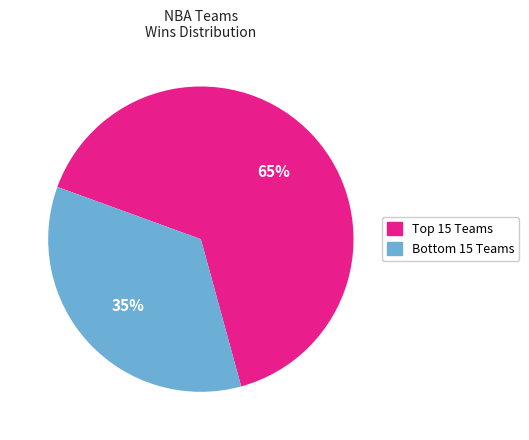

Which slice is the largest?

Top 15 Teams